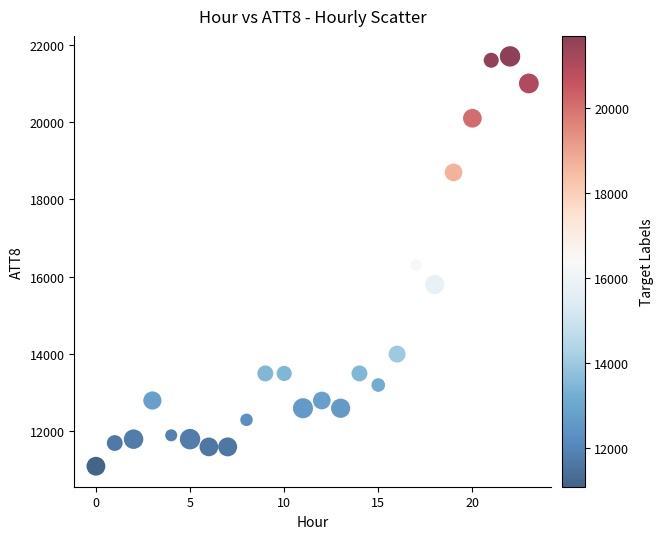

What is the range of Y values (max minus min)?

10600